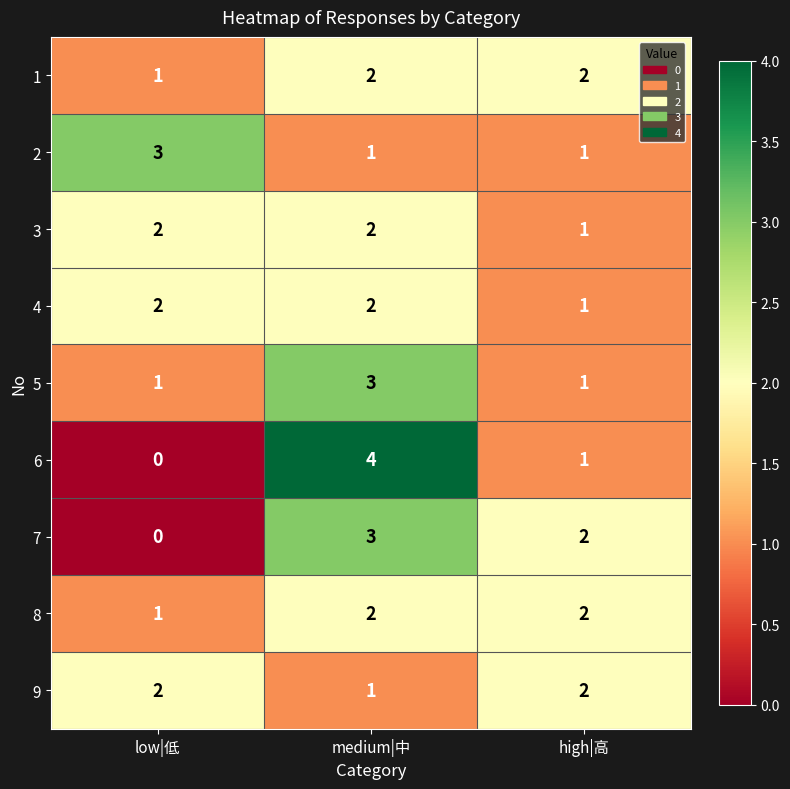

At which category does the chart reach its peak across all series?

medium|中